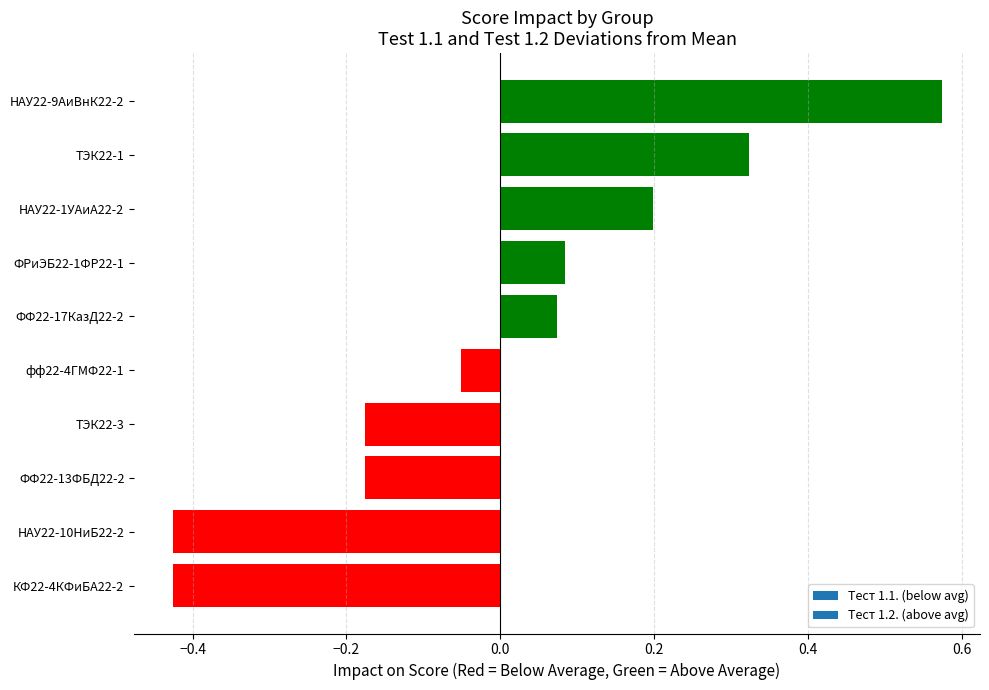

How many bars are there in total?

10